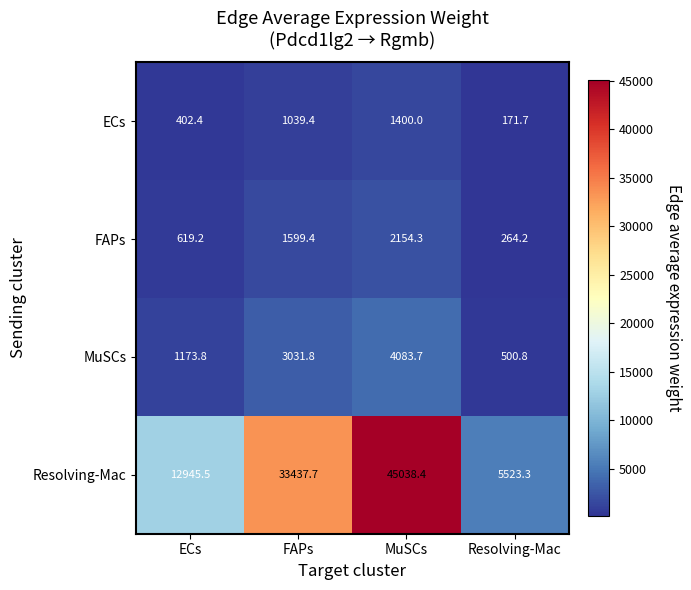

What is the sum of the FAPs values at MuSCs and ECs?

2773.5